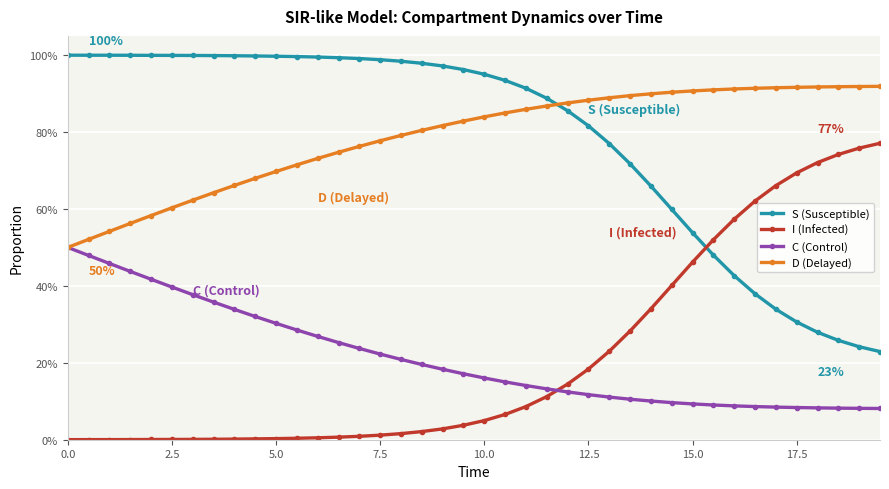

Does the chart have visible grid lines?

Yes